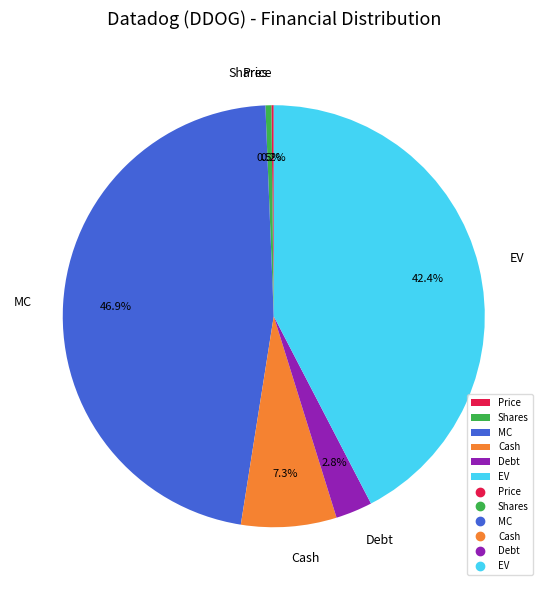

Between Shares and Debt, which is larger?

Debt